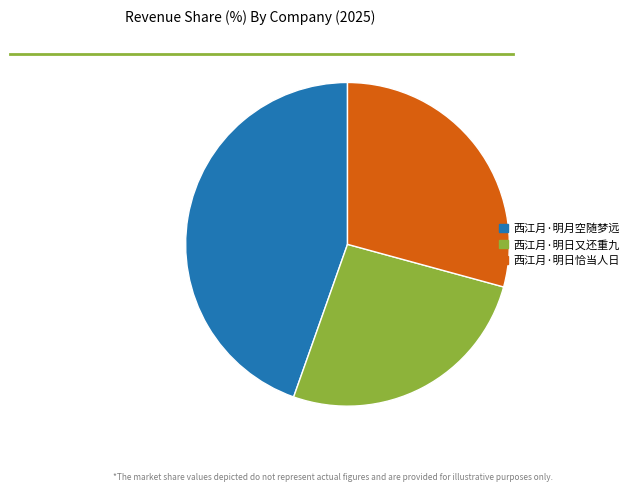

True or false: 西江月·明日又还重九 accounts for 26% of the total.

True